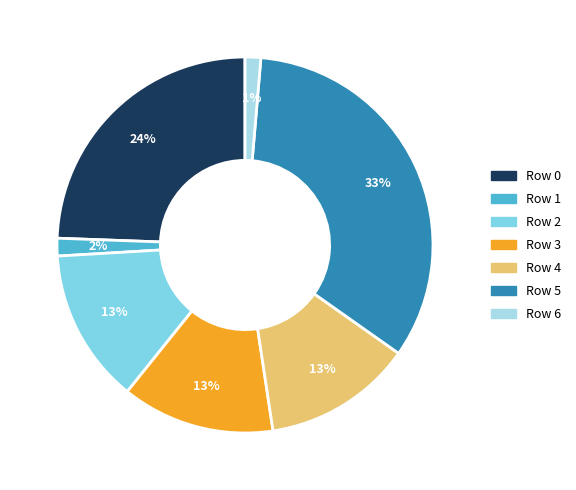

To the nearest percent, what percentage of the pie is Row 5?

33%